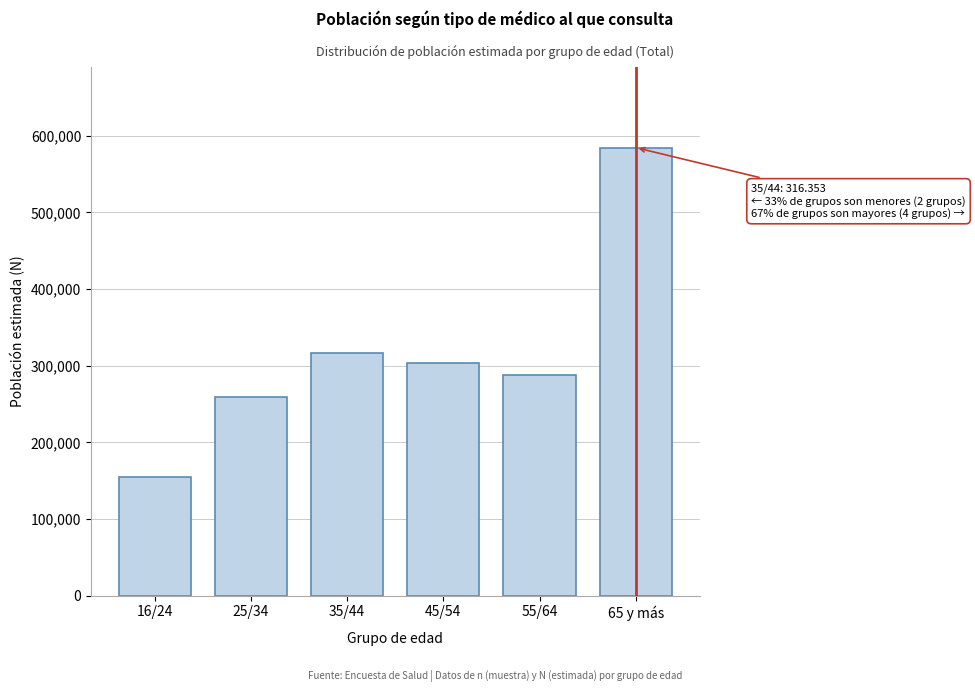

Reading left to right, list all the values displayed in this chart.

155274	258654	316353	303002	287515	584572